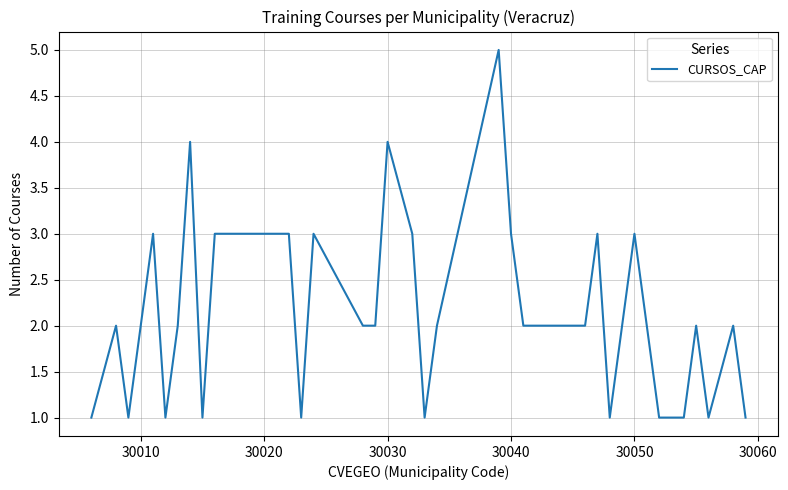

What is the maximum value shown in the chart?

5